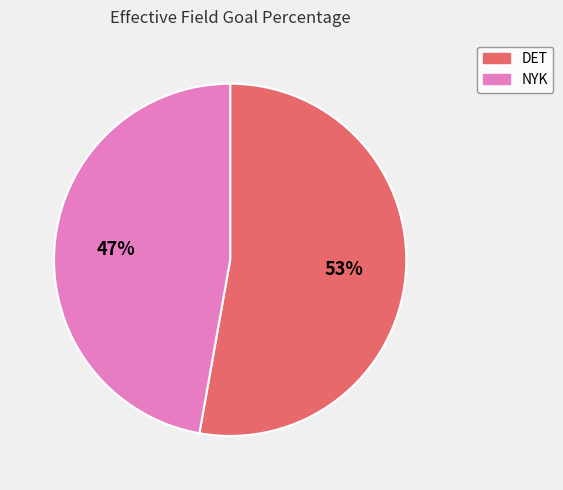

Count the number of slices in the pie.

2